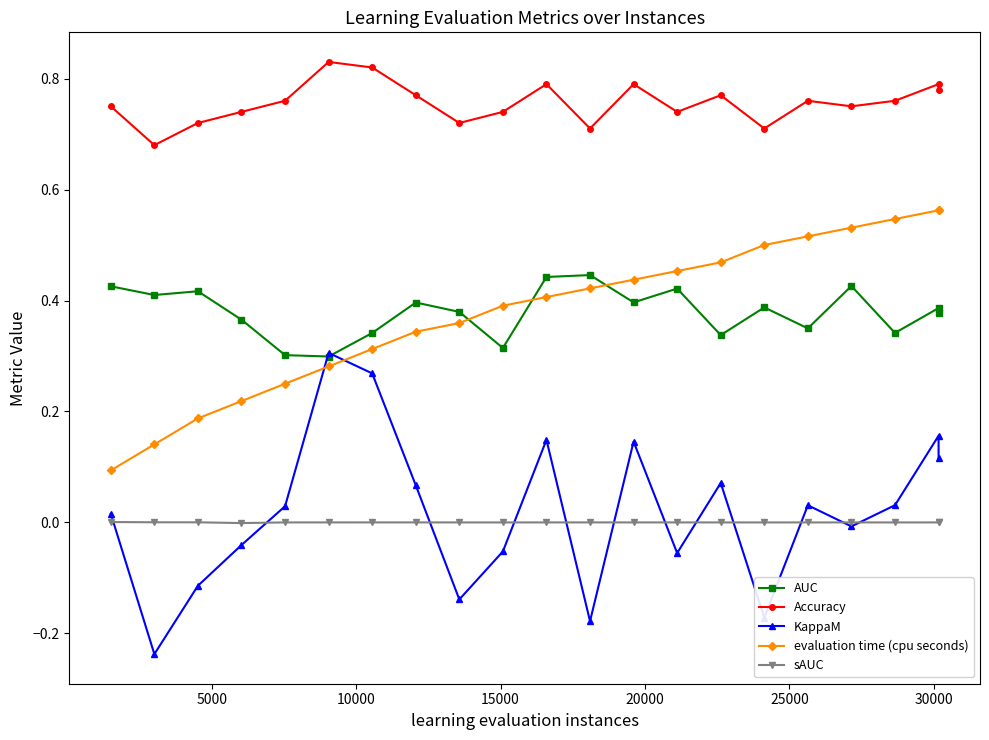

How many intersections are there between evaluation time (cpu seconds) and KappaM?

2